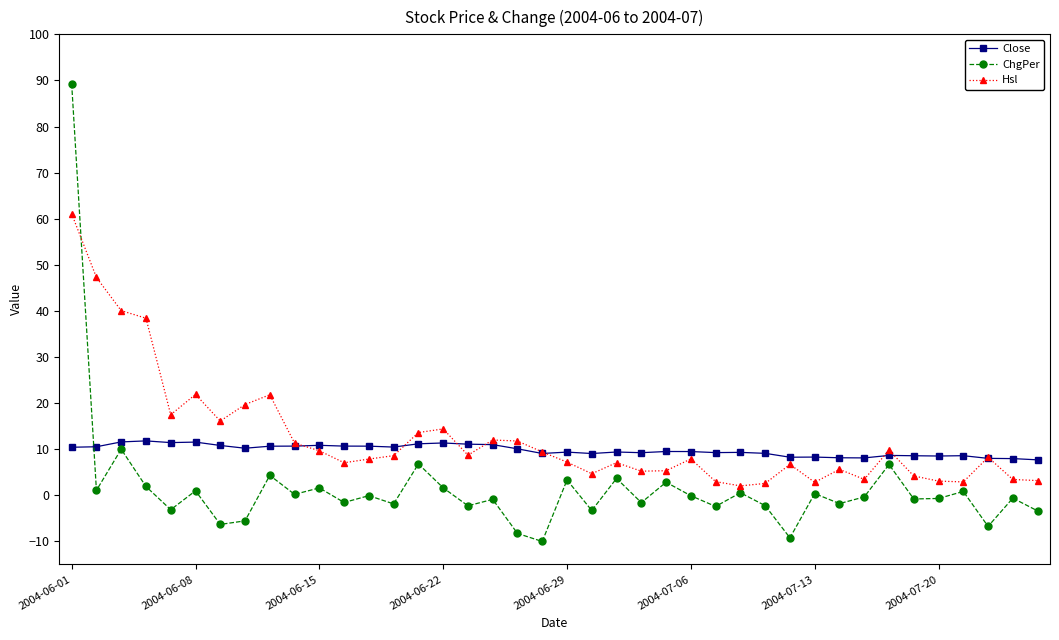

True or false: Close has more than 2 interior local peaks.

True